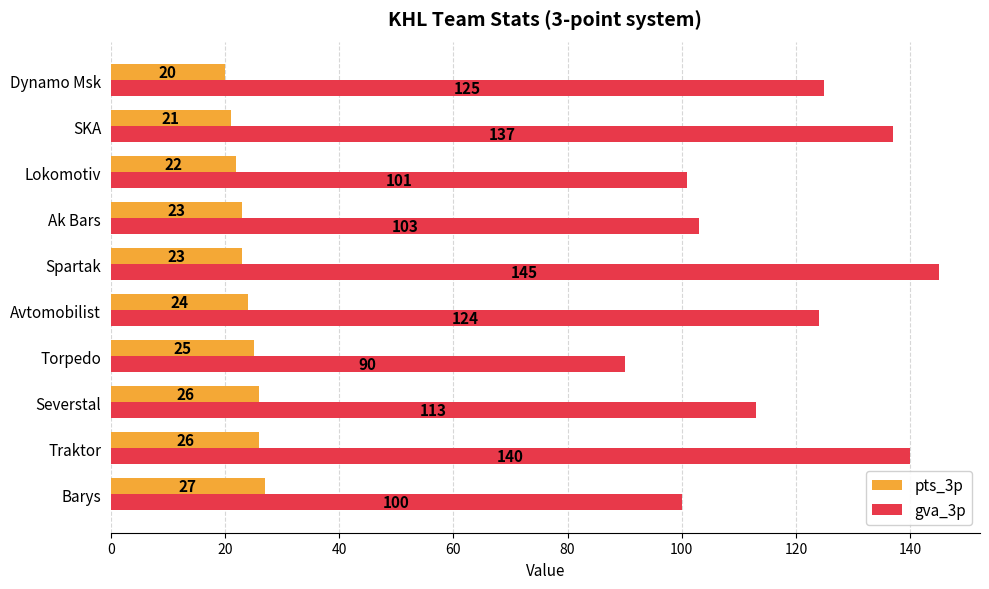

Is the value of pts_3p at Traktor greater than the value of gva_3p at Avtomobilist?

No